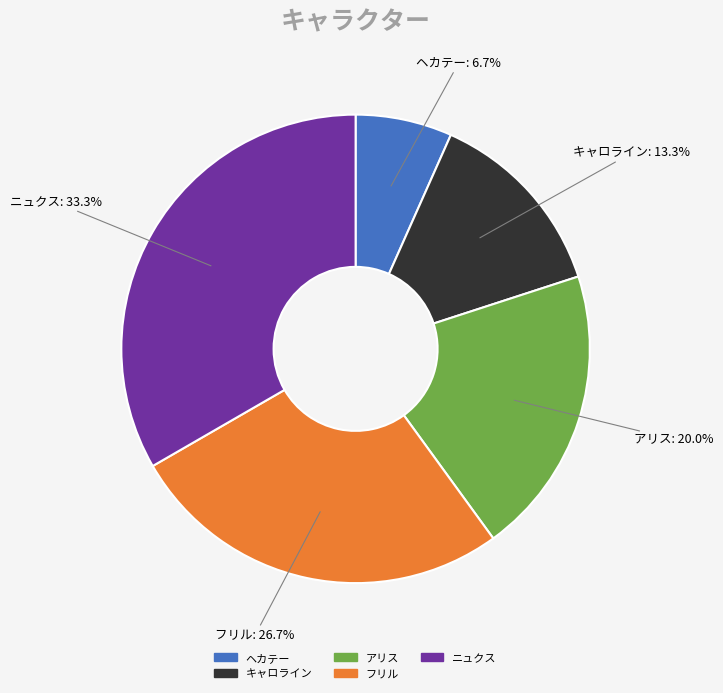

What percentage do フリル and キャロライン together represent?

40.0%